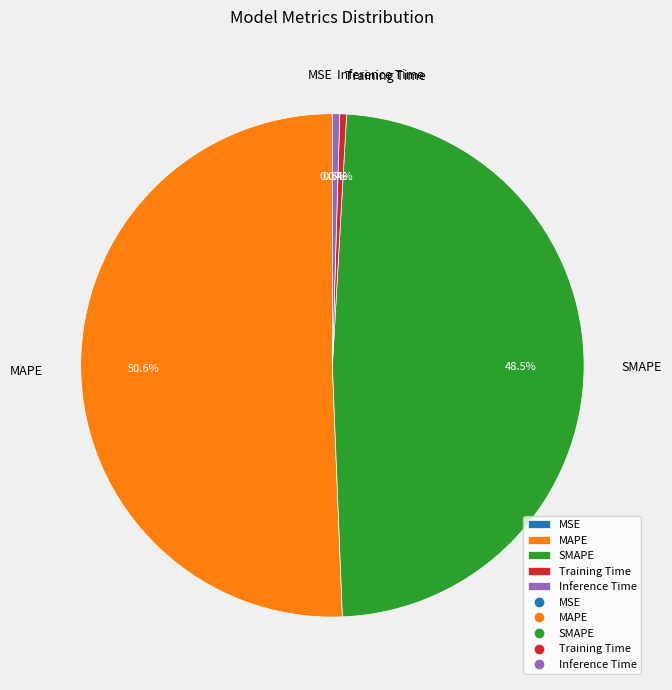

How many segments does this pie chart have?

5